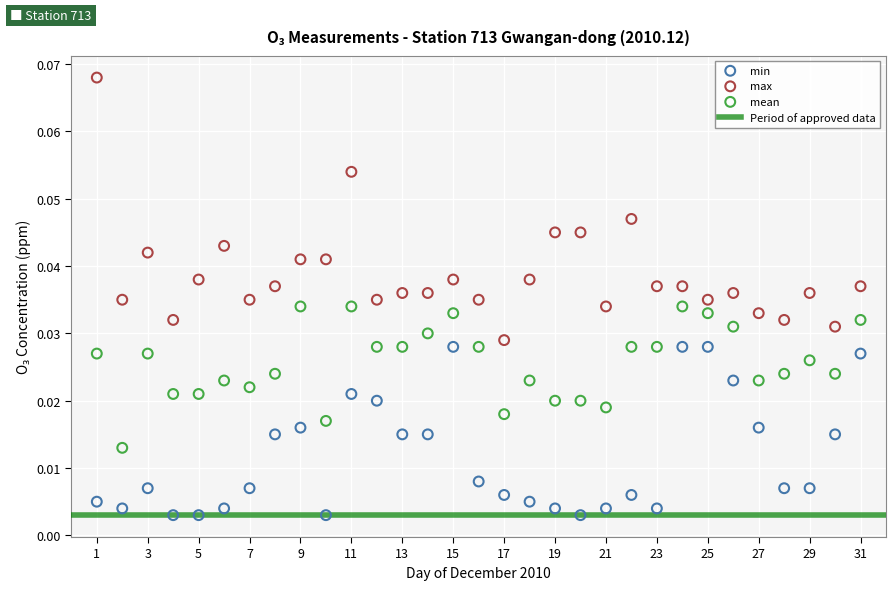

What is the X range (max minus min) for the scatter plot?

30.0